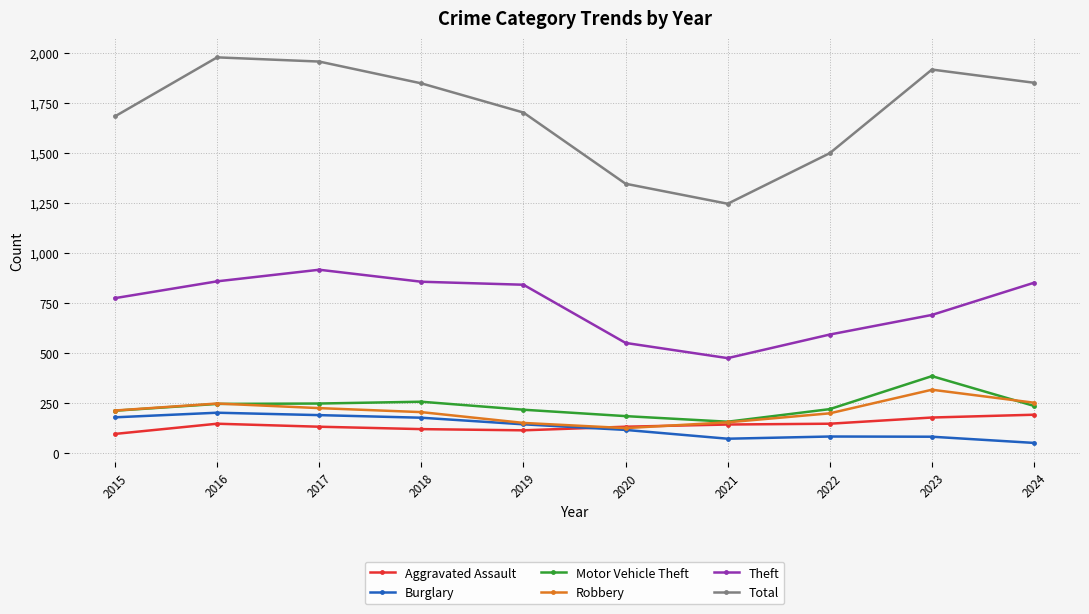

True or false: Total has a value of 2142 at 2021.

False